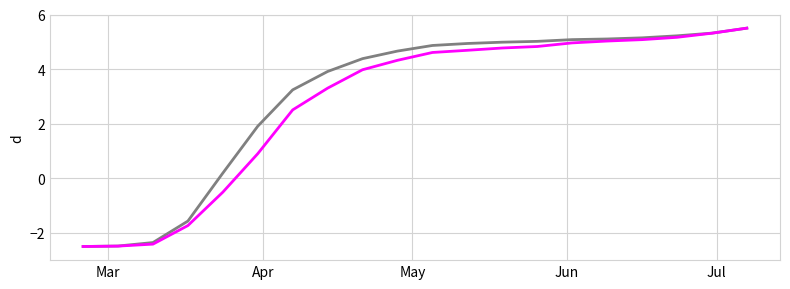

What is the minimum value shown in the chart?

-2.5